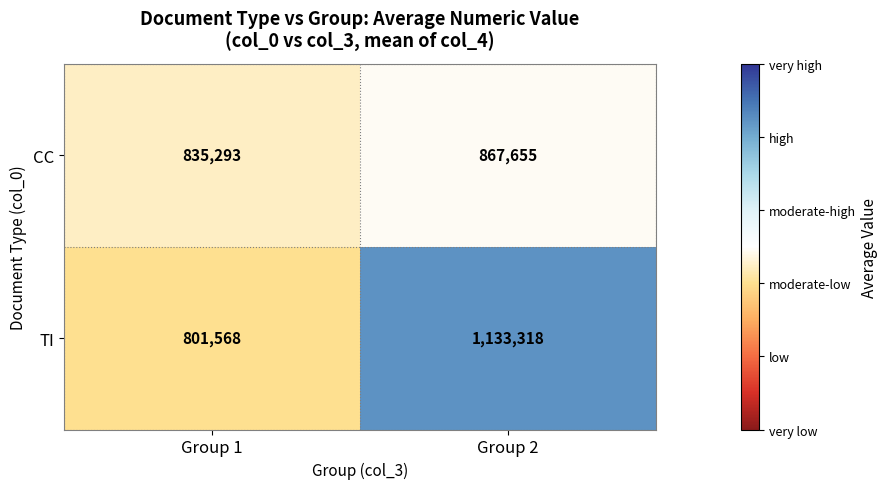

Which series changed the most between Group 1 and Group 2?

TI